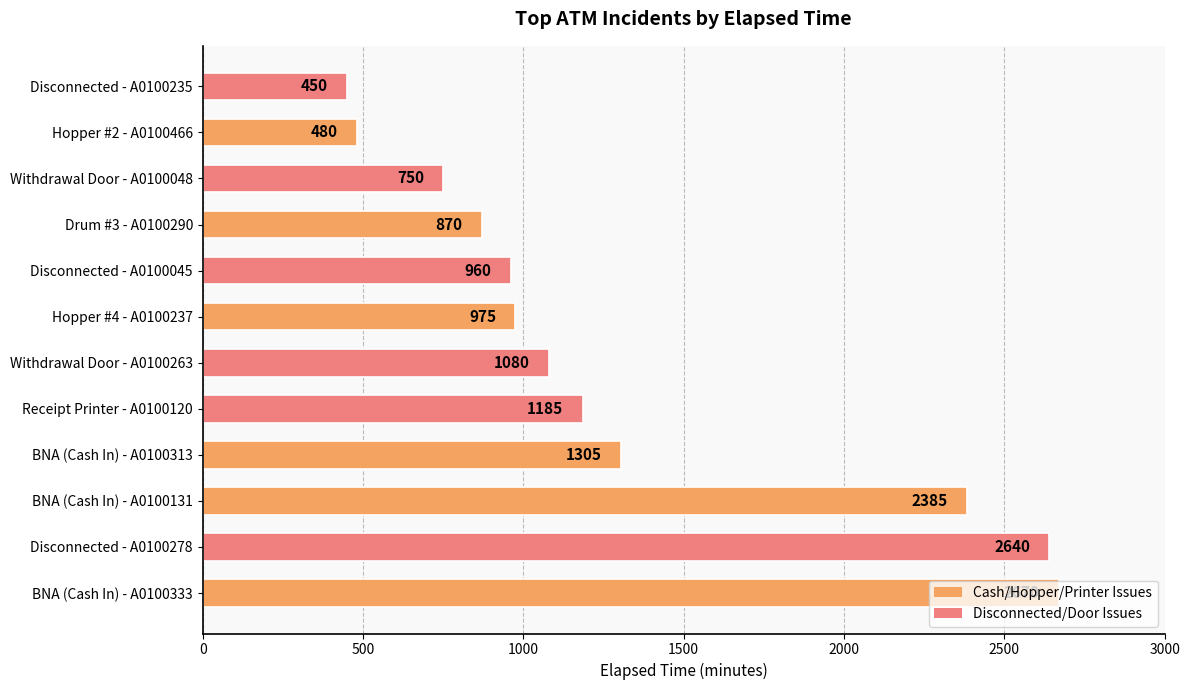

Which category has the lowest value across all series?

Disconnected - A0100235